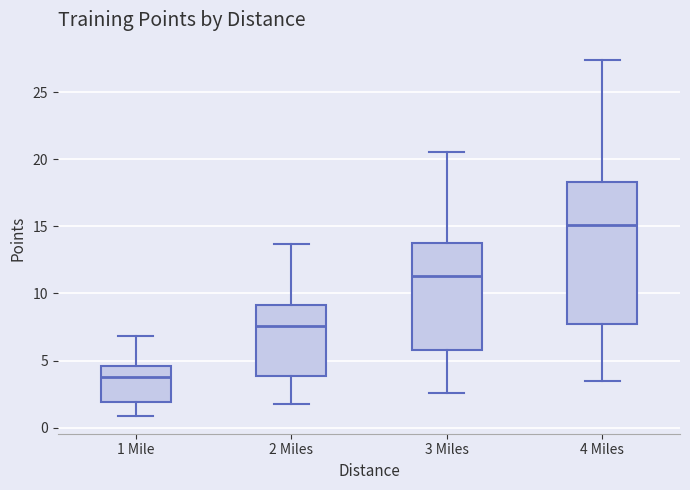

Which box is the tallest, from its lower edge to its upper edge?

4 Miles